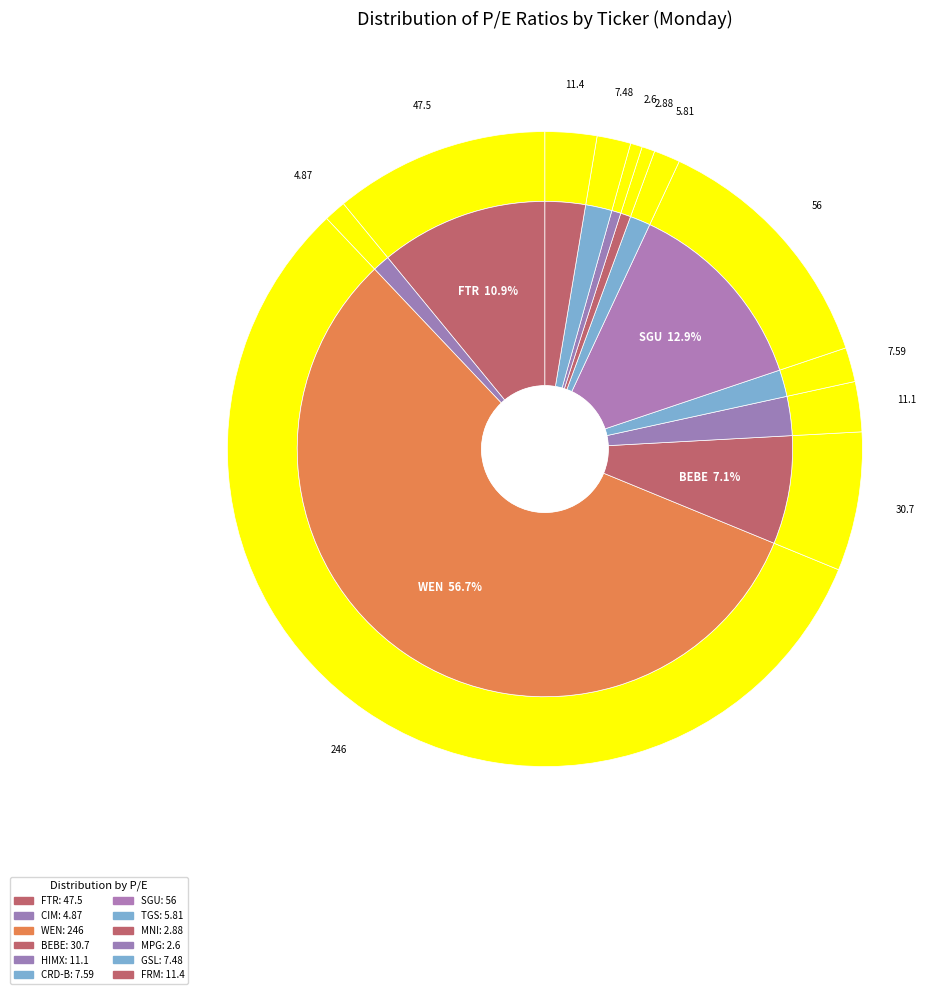

The SGU slice represents 13% of the pie. True or false?

True